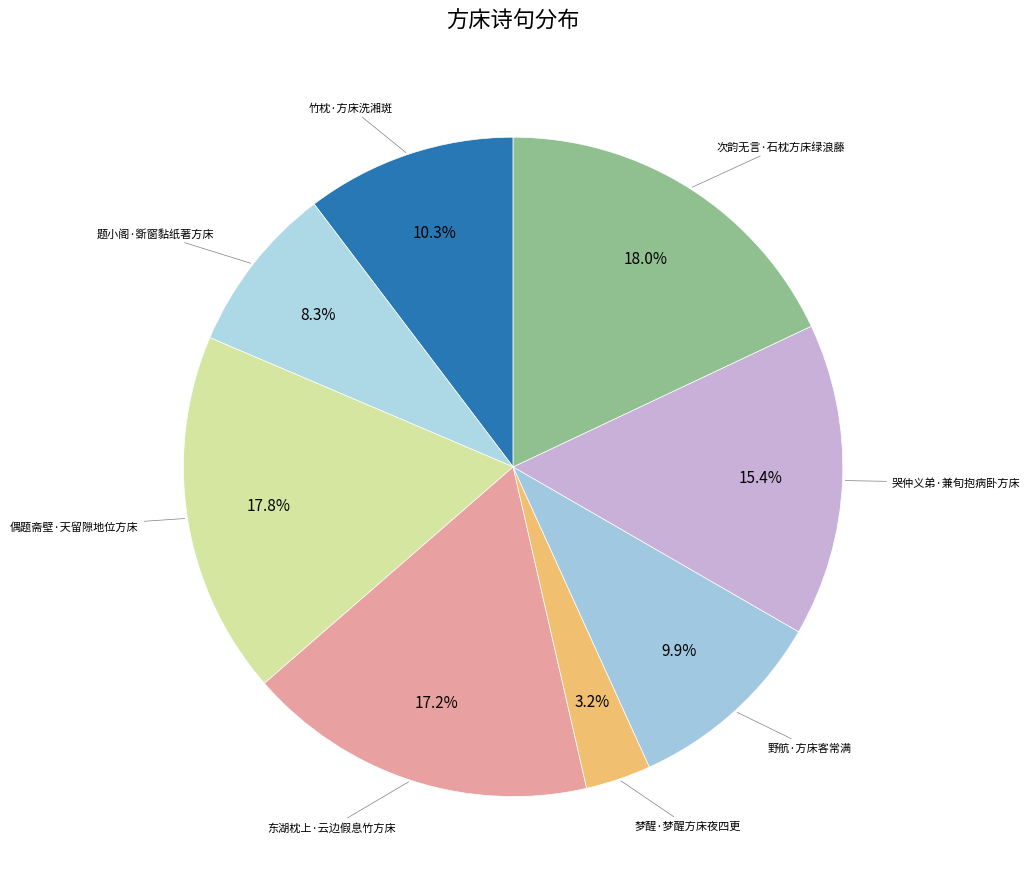

How many slices are in this pie chart?

8